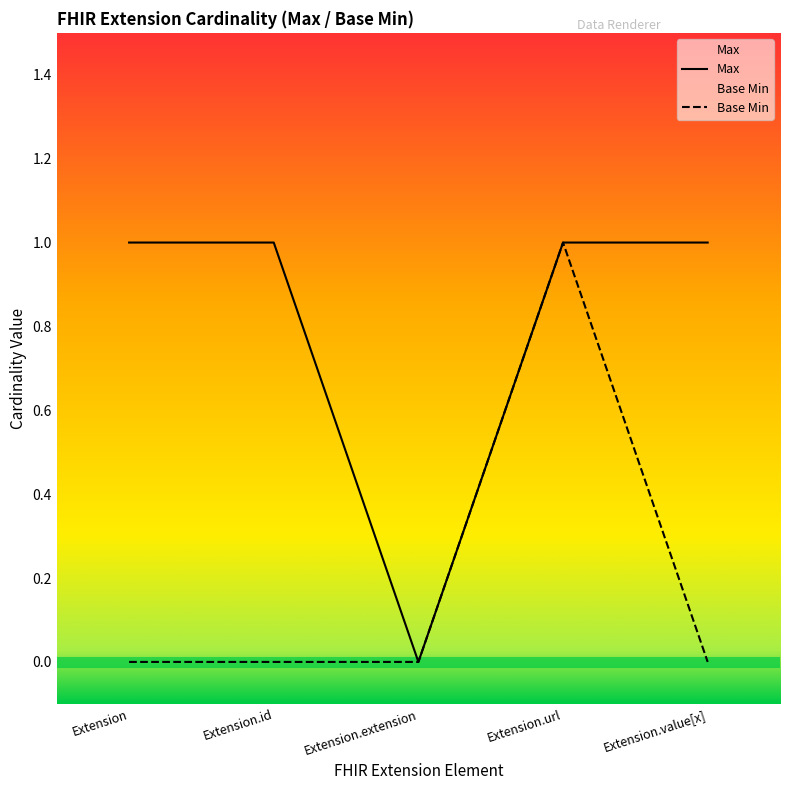

Reading left to right, list all the values displayed in this chart.

Max: 1	1	0	1	1
Base Min: 0	0	0	1	0